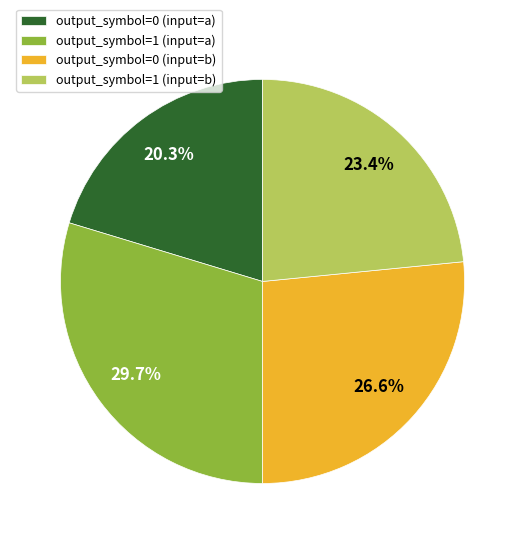

What is the largest slice in the pie chart?

output_symbol=1 (input=a)